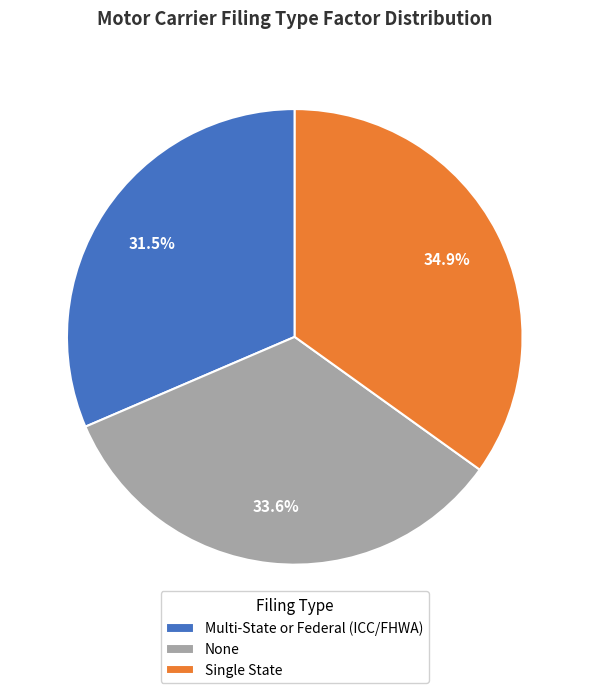

The Single State slice represents 35% of the pie. True or false?

True